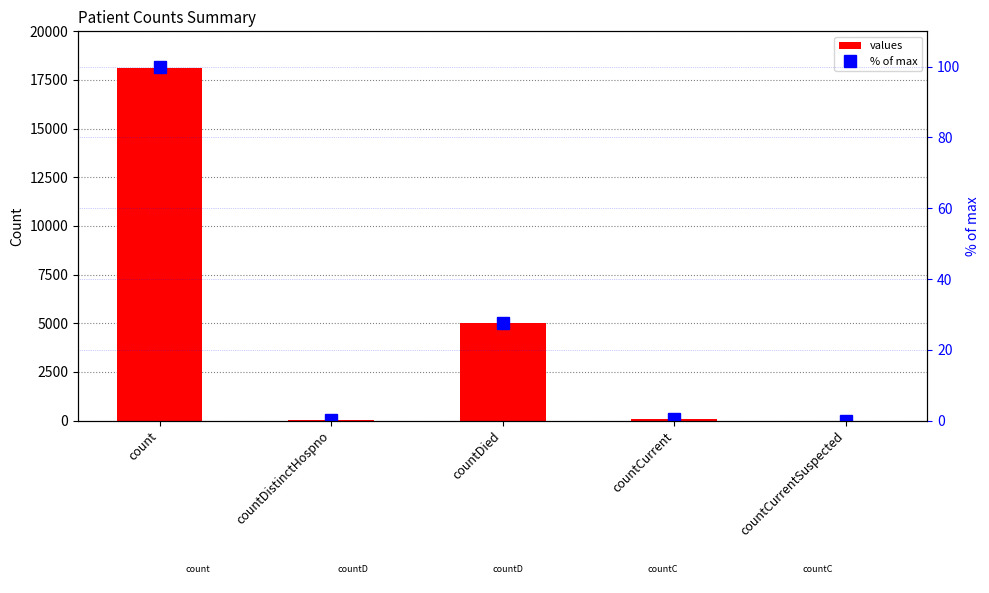

Reading left to right, transcribe all the data shown in this chart.

values: 18134.0	51.0	5006.0	104.0	0.0
% of max: 100.0	0.3	27.6	0.6	0.0